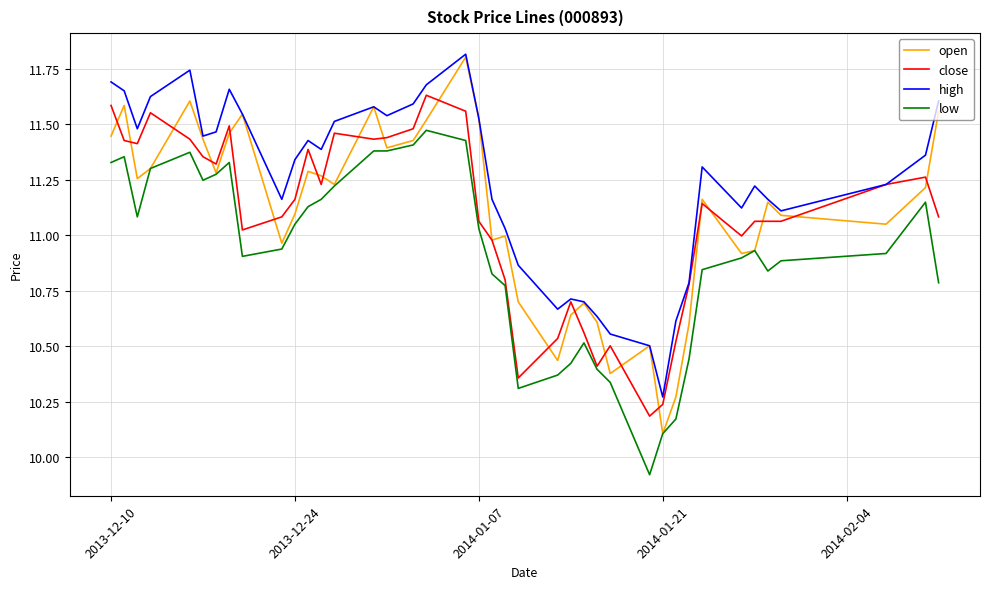

What is the greatest value displayed?

11.8